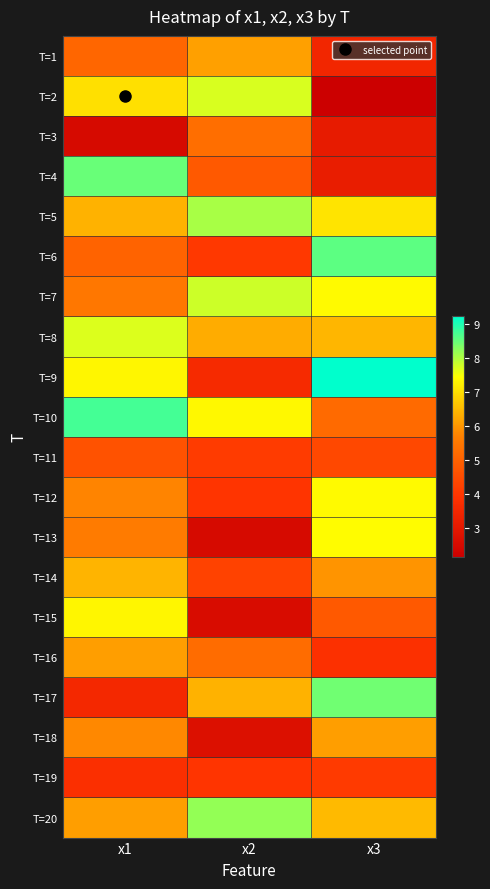

What is the smallest value displayed?

2.1